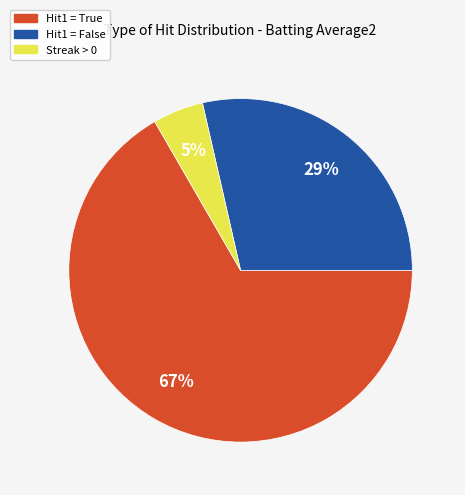

To the nearest percent, what is the average slice percentage?

33%